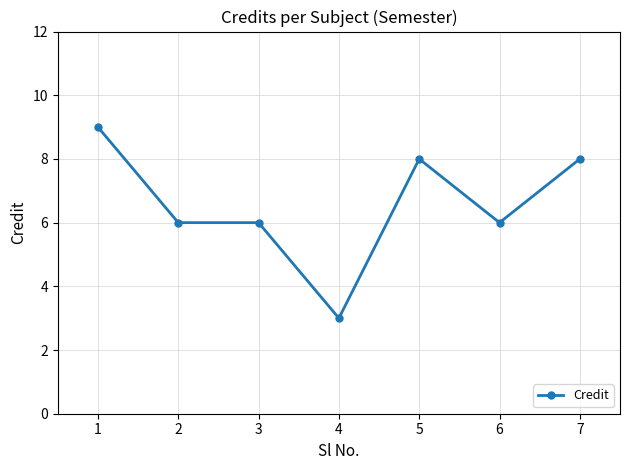

What is the difference between the values at 4 and 5?

5